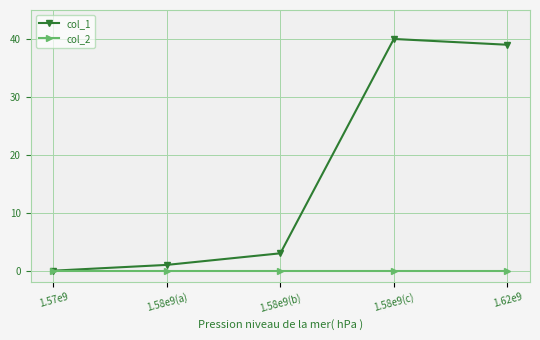

What is the label of the 4th point from the right?

1.58e9(a)